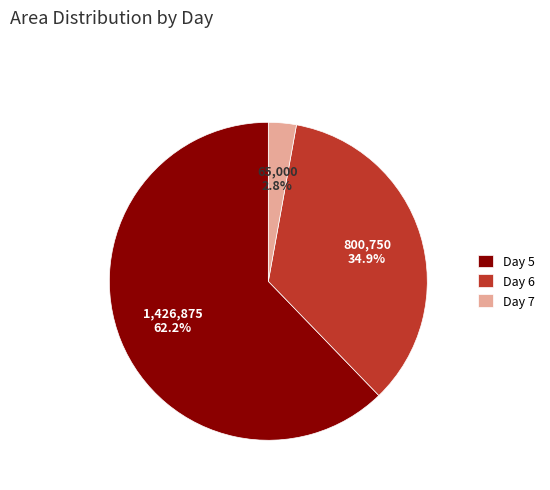

Is the sum of Day 6 and Day 7 greater than half?

No